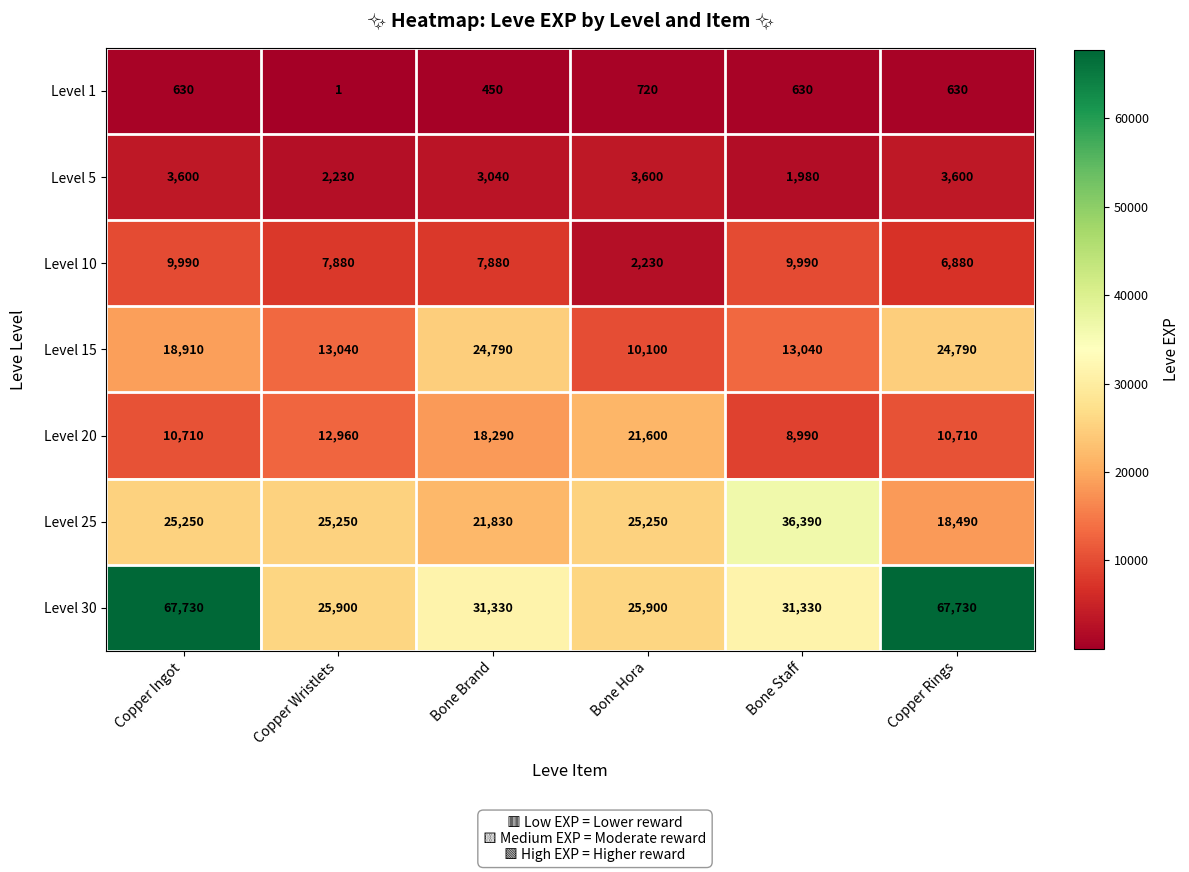

At which category is the sum across all series the highest?

Copper Ingot